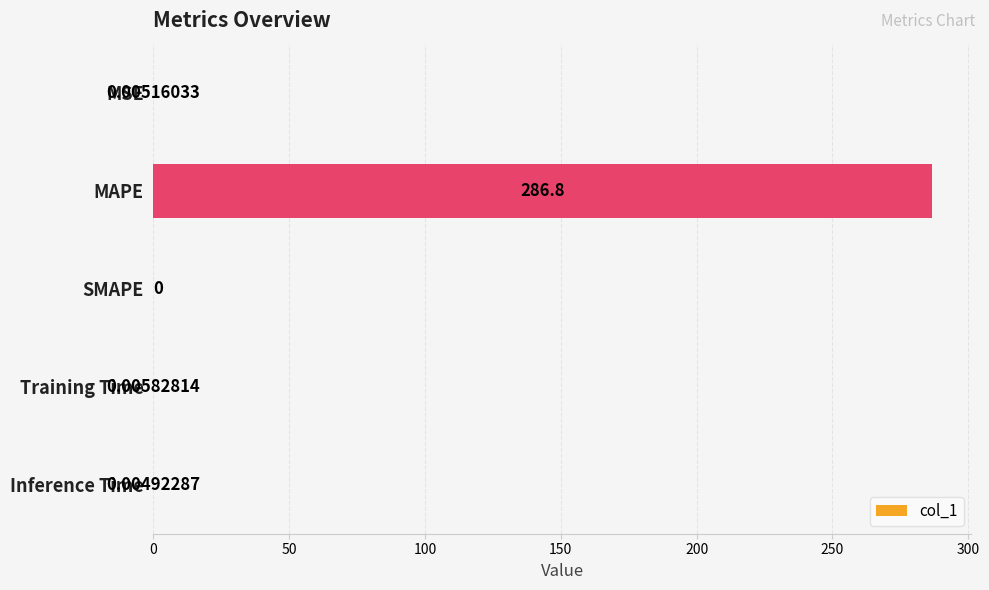

What is the sum of all values?

286.8